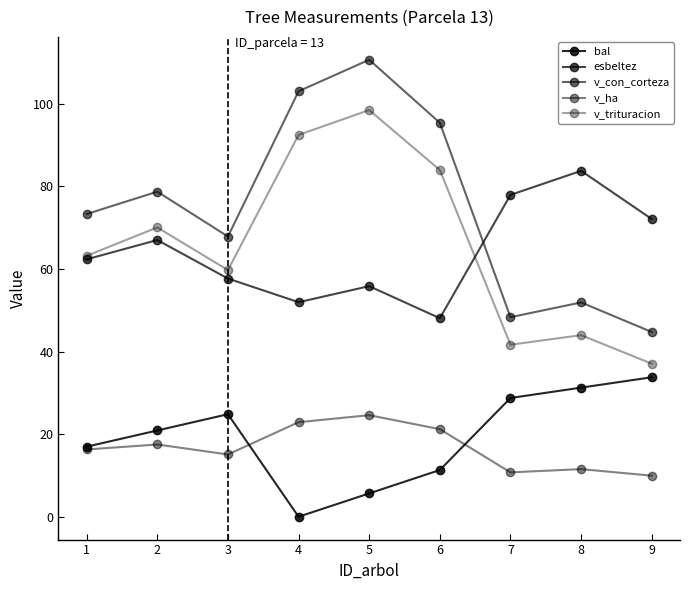

At which category does v_ha reach its first local valley?

3